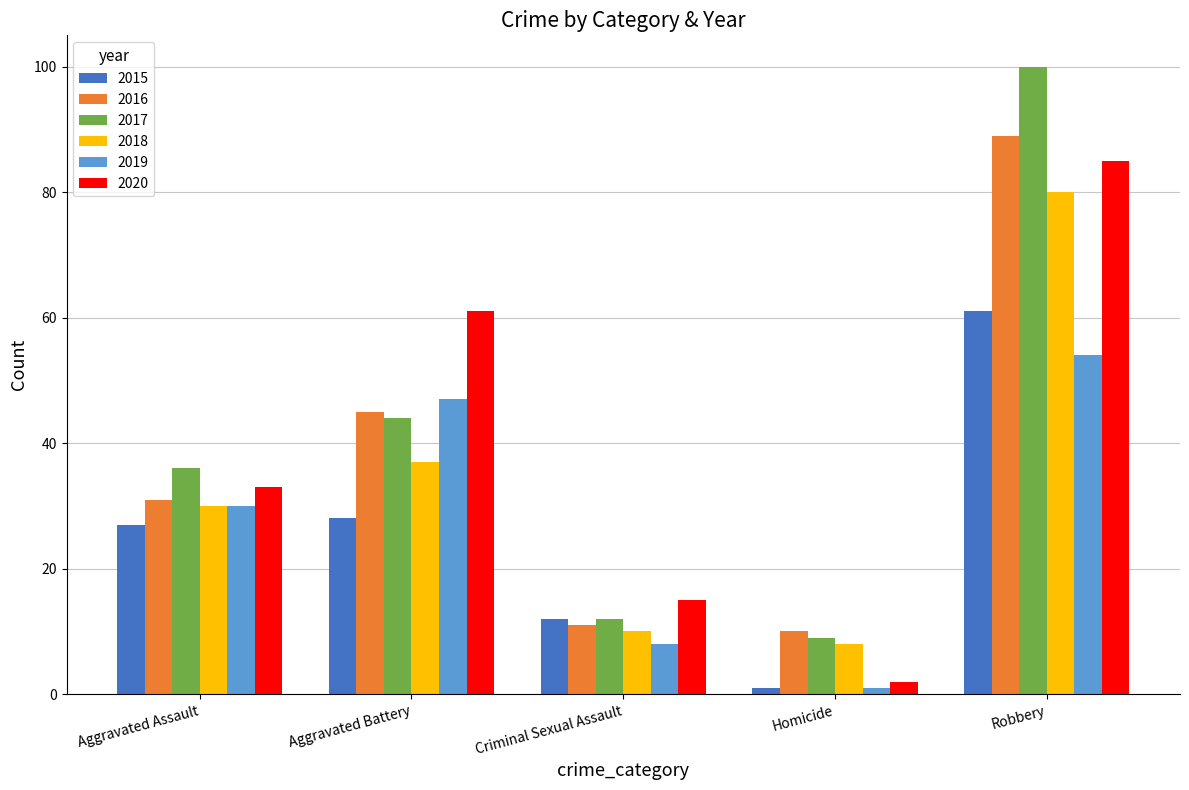

Which series has the widest spread of values?

2017